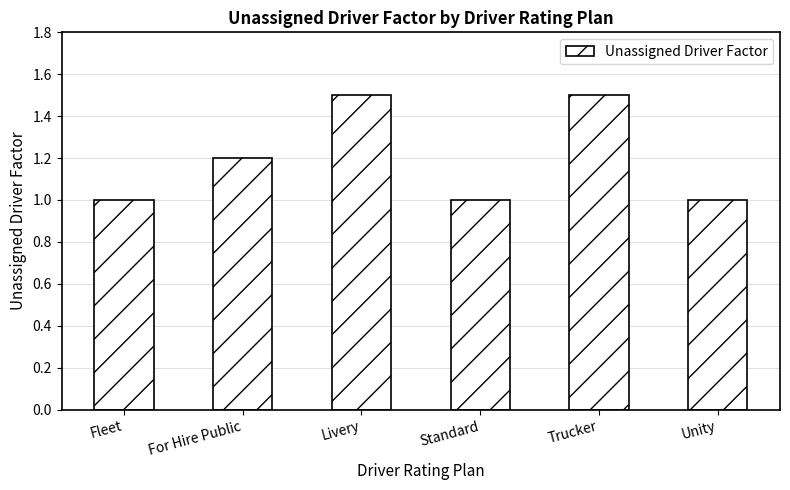

How many data points does each series have?

6